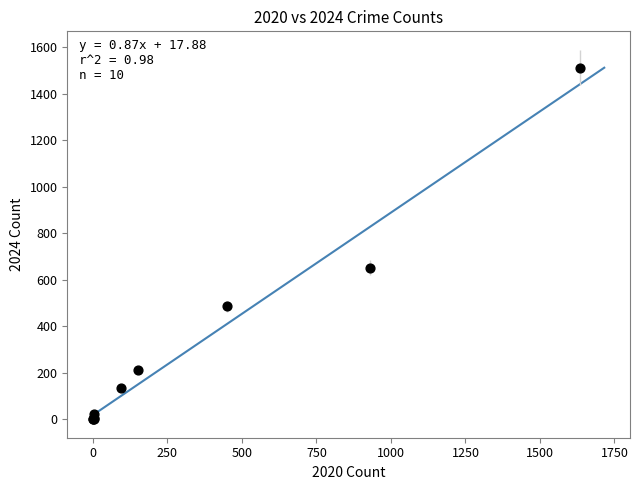

What Y value in the scatter plot is closest to 756?

652